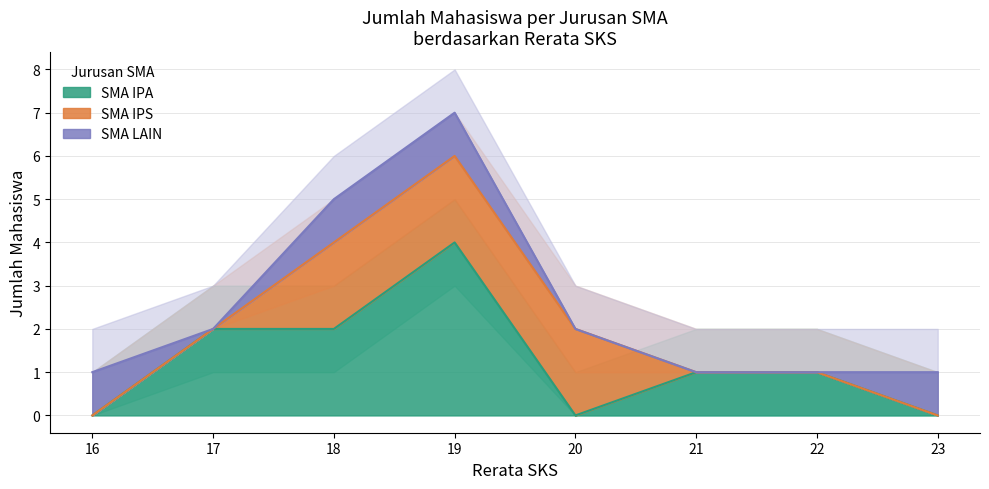

What is the spread (max minus min) of values at 19?

6